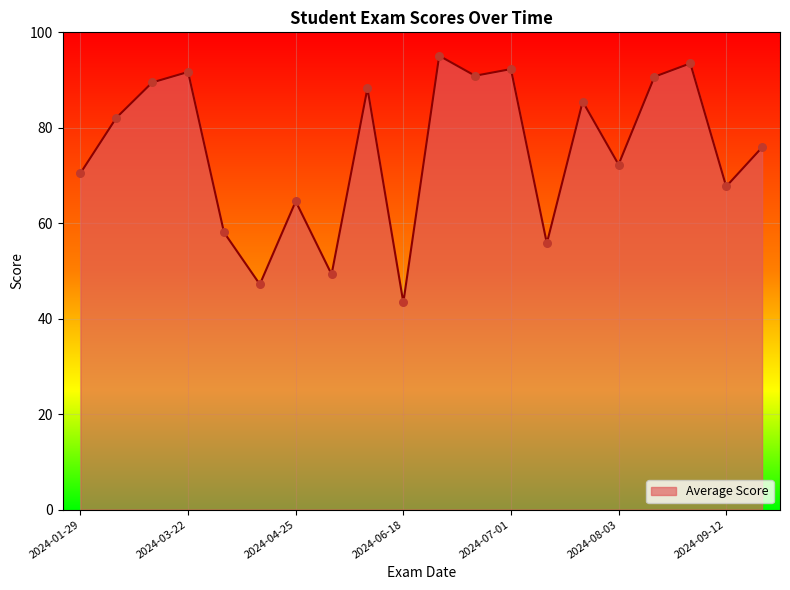

What is the minimum value shown in the chart?

43.4